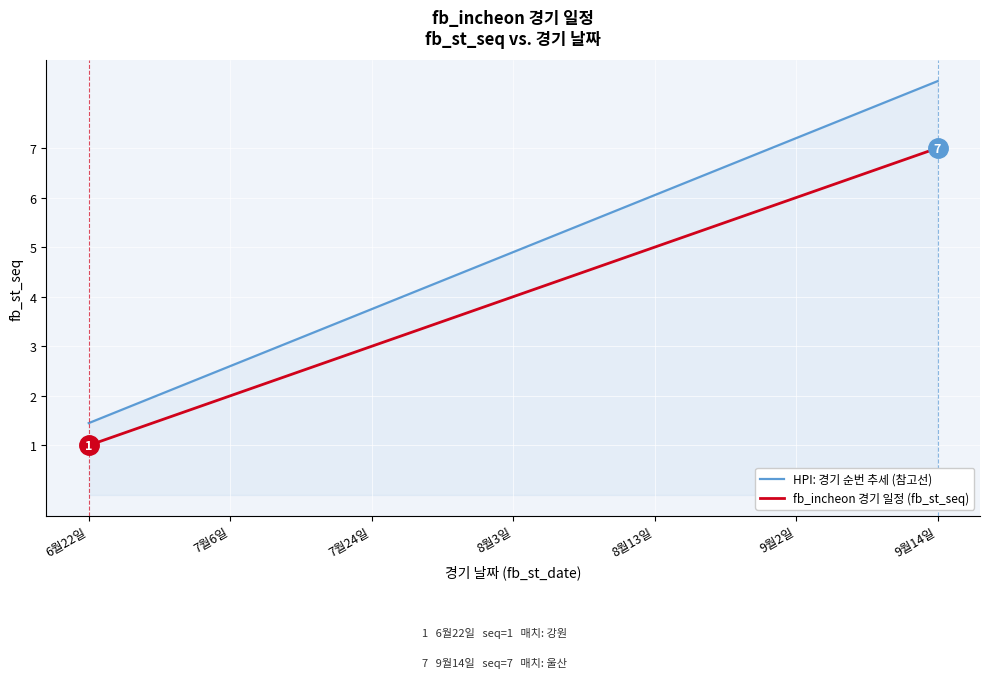

Which category has the lowest value in the fb_incheon 경기 일정 (fb_st_seq) series?

6월22일